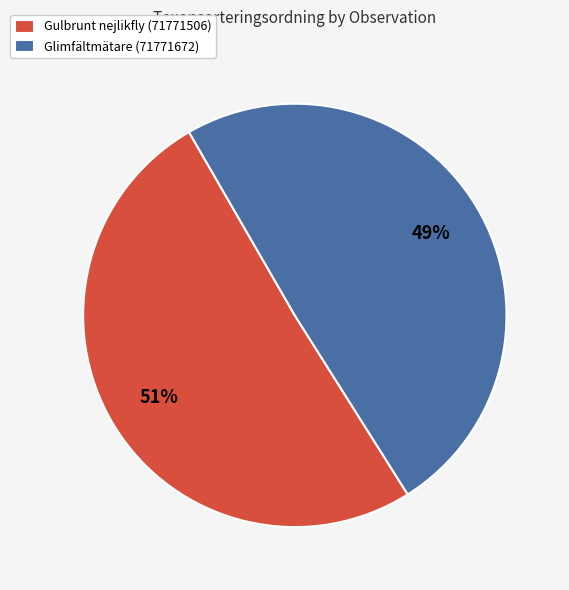

To the nearest percent, what is the average slice percentage?

50%